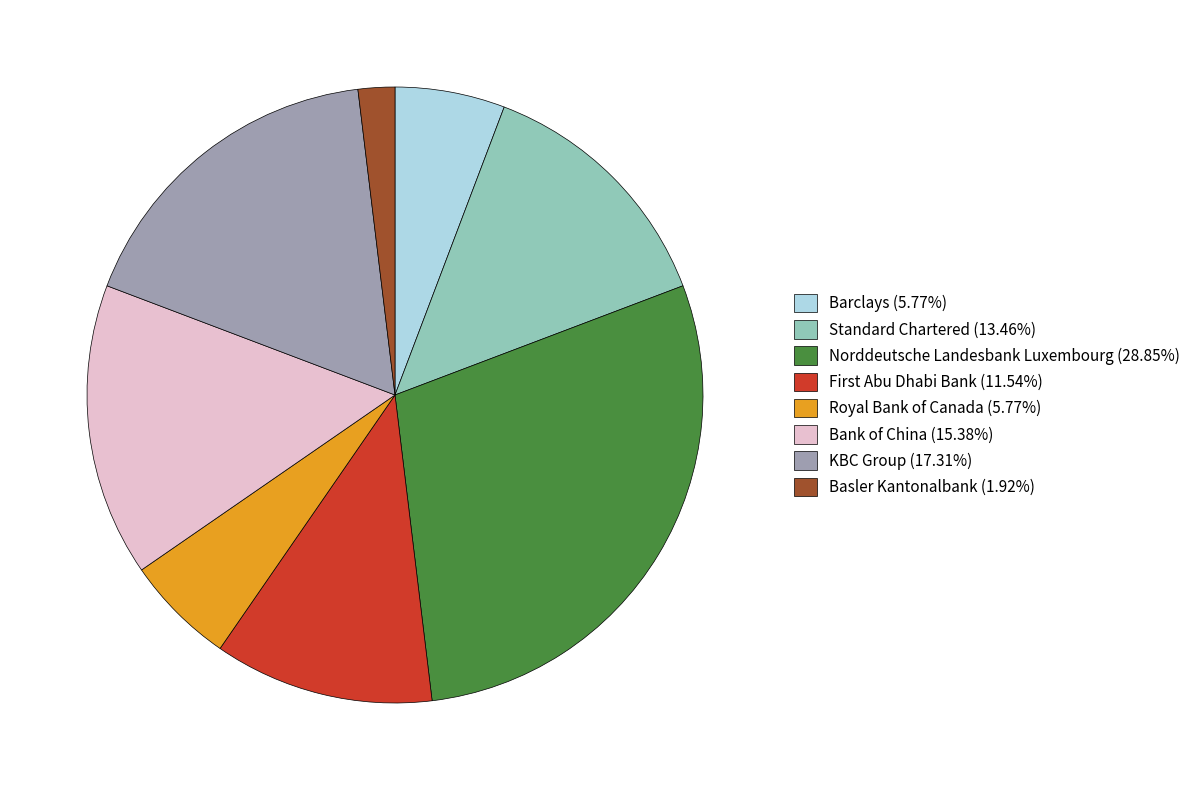

Is Basler Kantonalbank the majority of the pie?

No